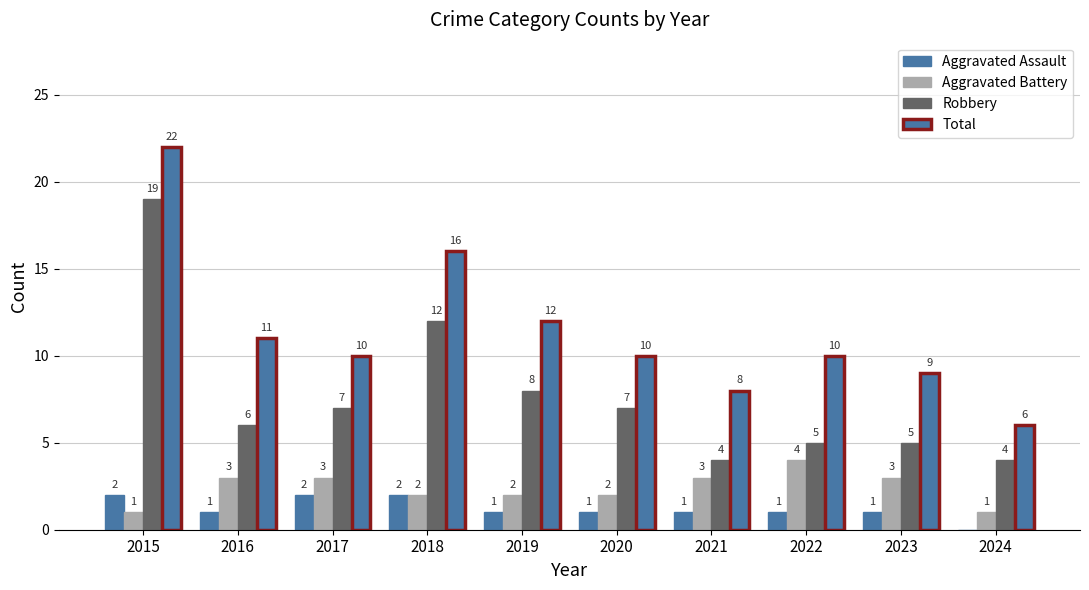

How many categories are shown in the chart?

10